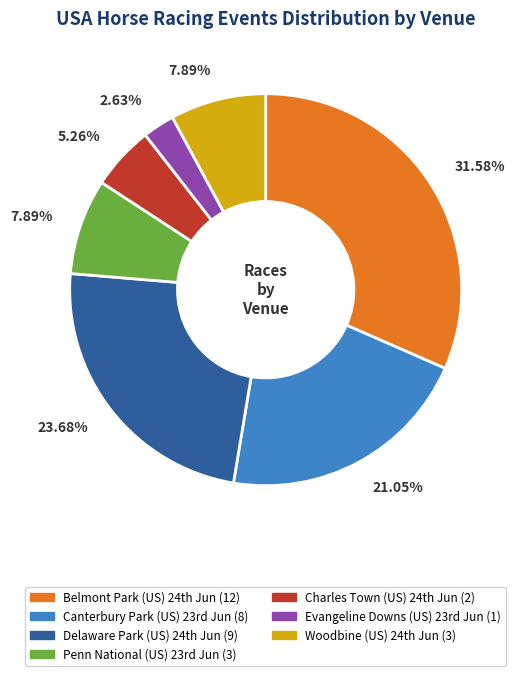

Does any single category account for the majority?

No